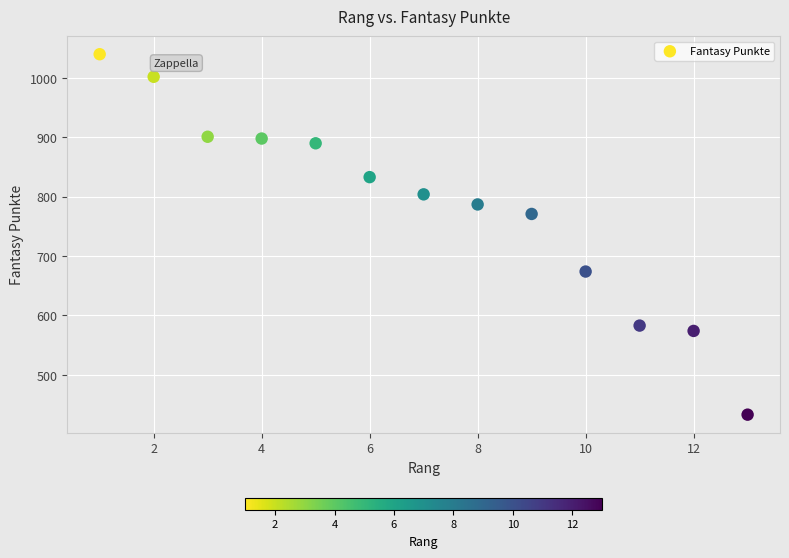

What is the range of Y values (max minus min)?

607